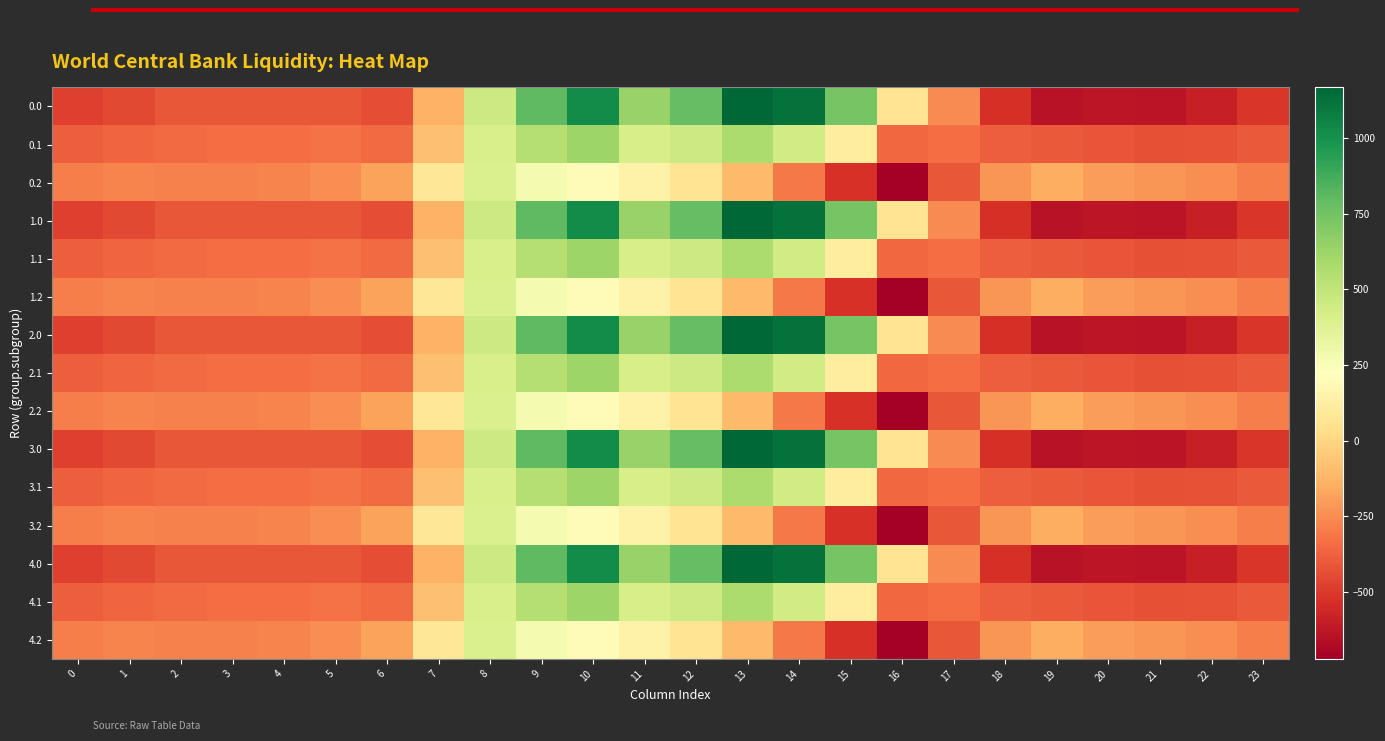

At 5, list the series in order from largest to smallest.

0.2, 1.2, 2.2, 3.2, 4.2, 0.1, 1.1, 2.1, 3.1, 4.1, 0.0, 1.0, 2.0, 3.0, 4.0